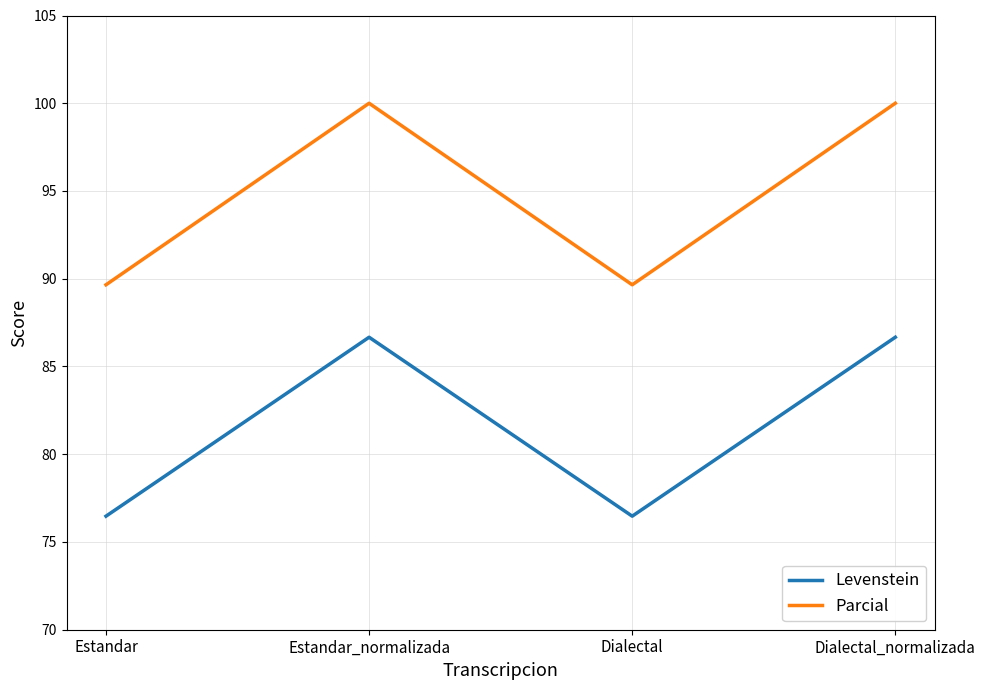

Is it true that Parcial equals 33.8 at Estandar?

False